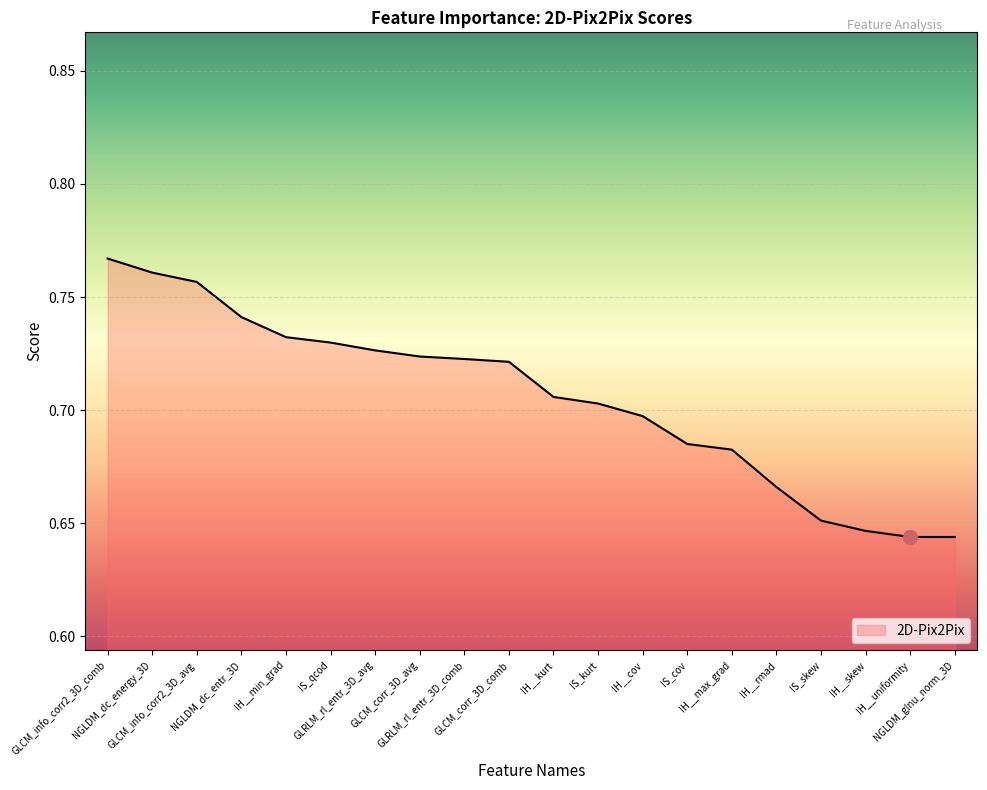

What is the average value?

0.7